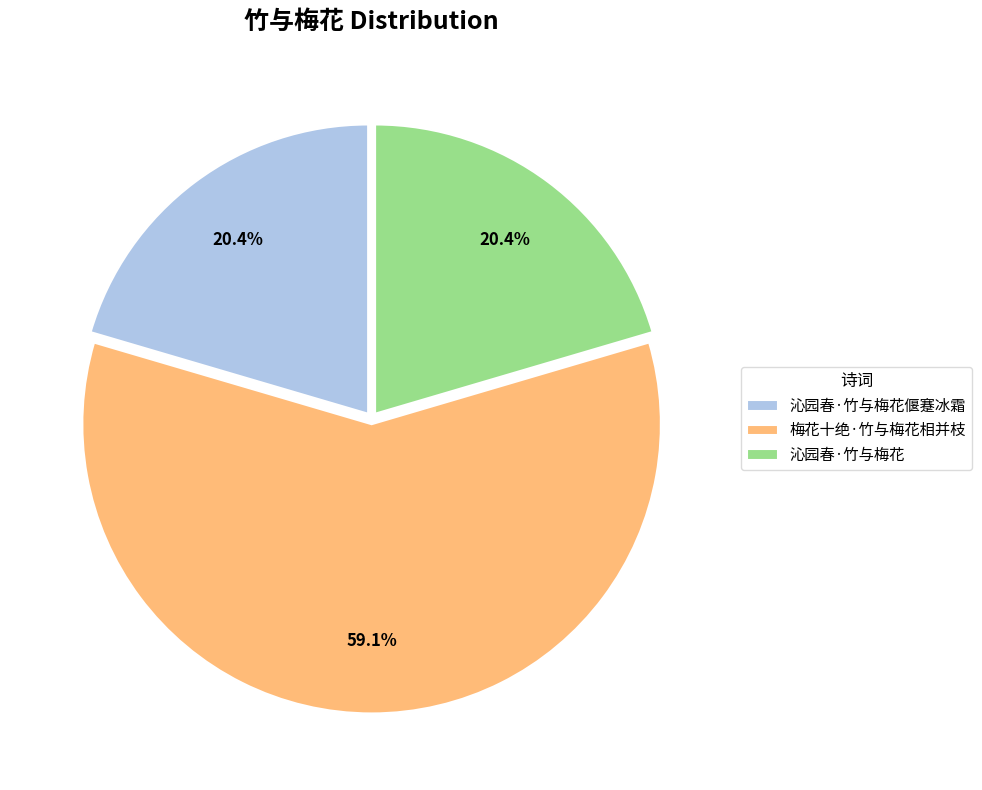

What is the majority slice?

梅花十绝·竹与梅花相并枝